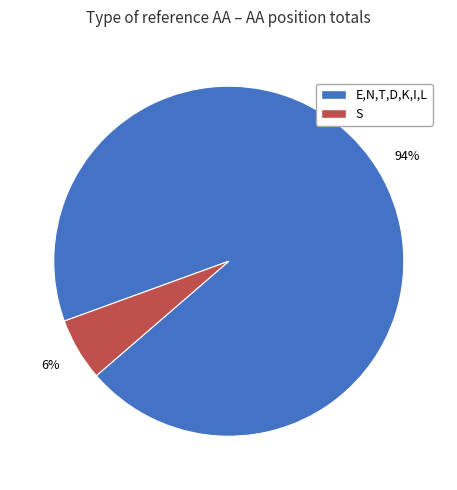

Does any single category account for the majority?

Yes